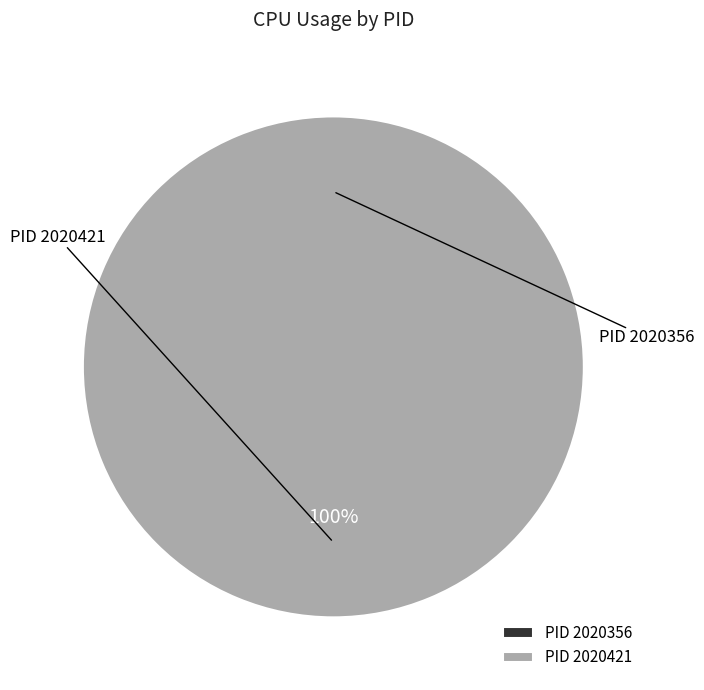

Combined, do 2020421 and 2020356 account for over 50%?

Yes